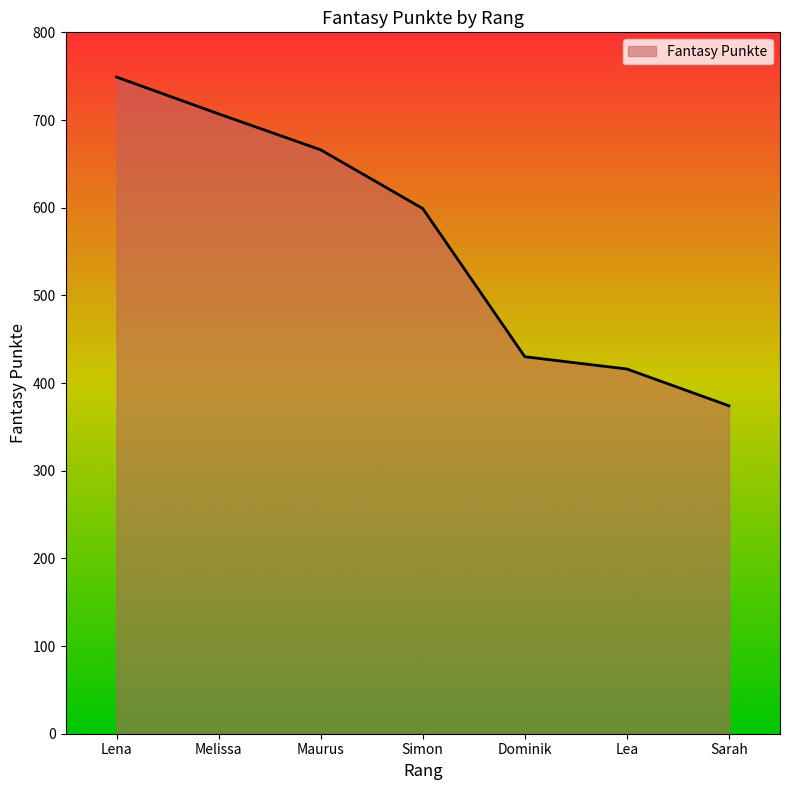

List the labels in order of value, smallest first.

Sarah, Lea, Dominik, Simon, Maurus, Melissa, Lena